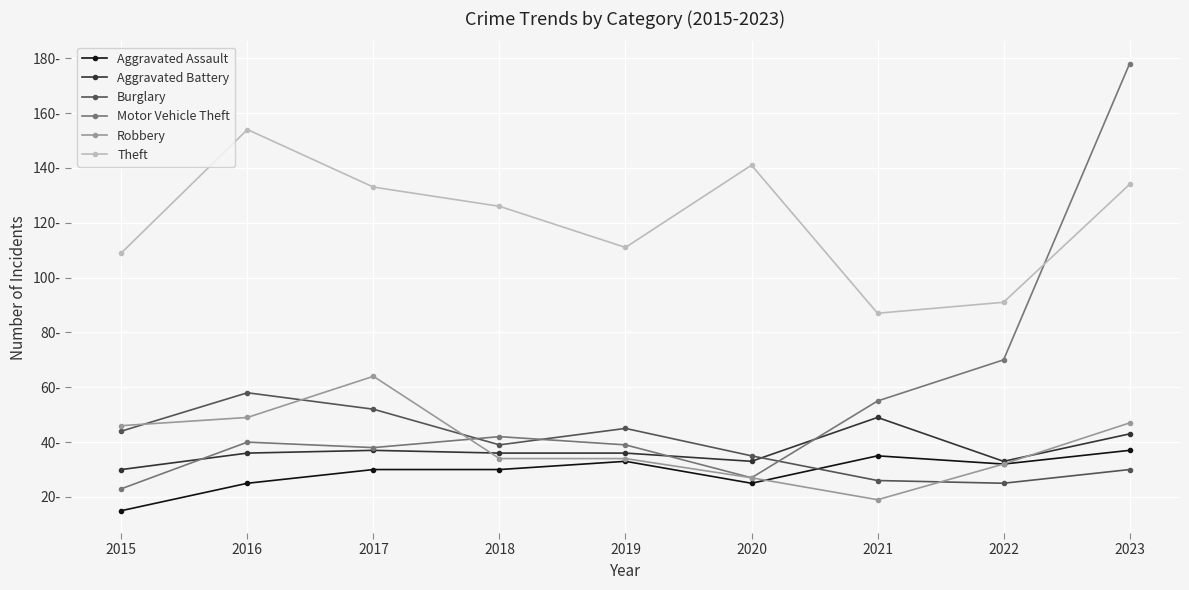

What are all the series names shown in the legend?

Aggravated Assault, Aggravated Battery, Burglary, Motor Vehicle Theft, Robbery, Theft